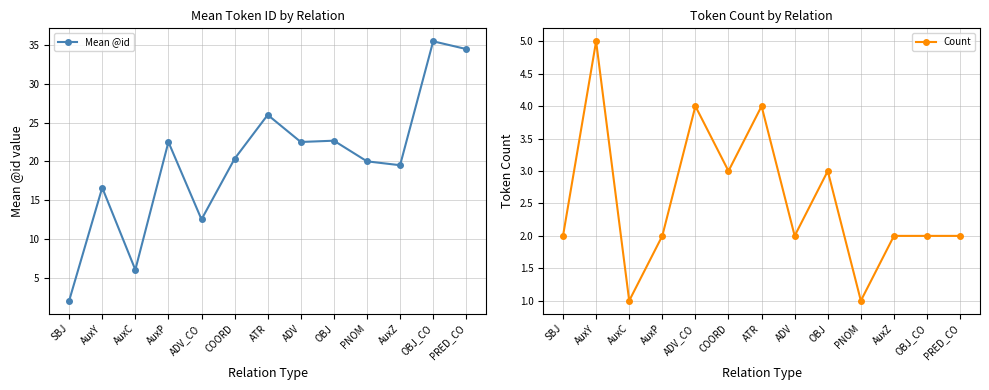

What is the minimum value shown in the chart?

1.0